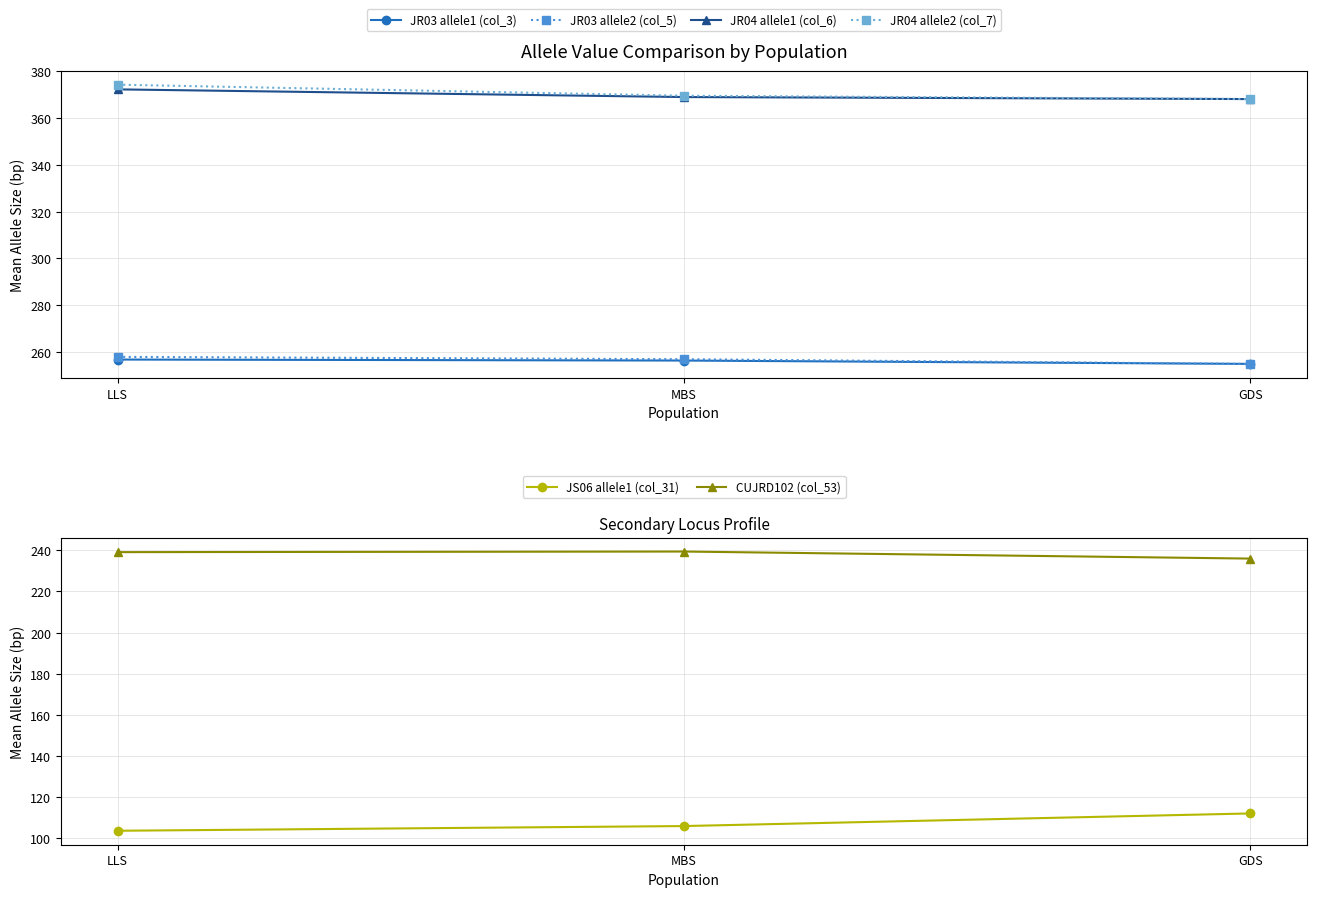

What is the value of the JR03 allele2 (col_5) point at the 1st from the left?

258.0